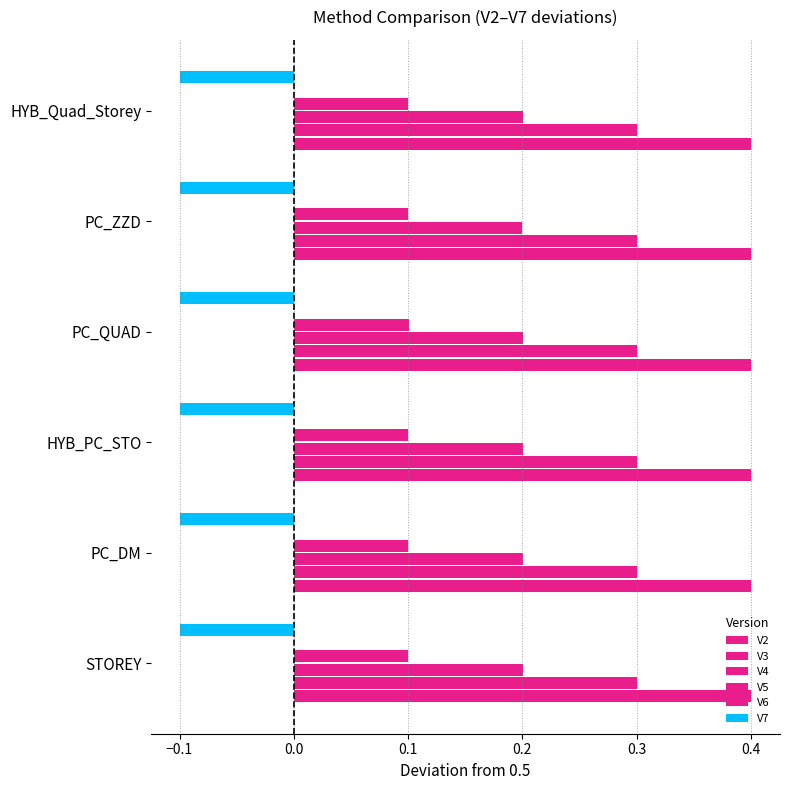

List the series in order of their overall mean, highest first.

V2, V3, V4, V5, V6, V7